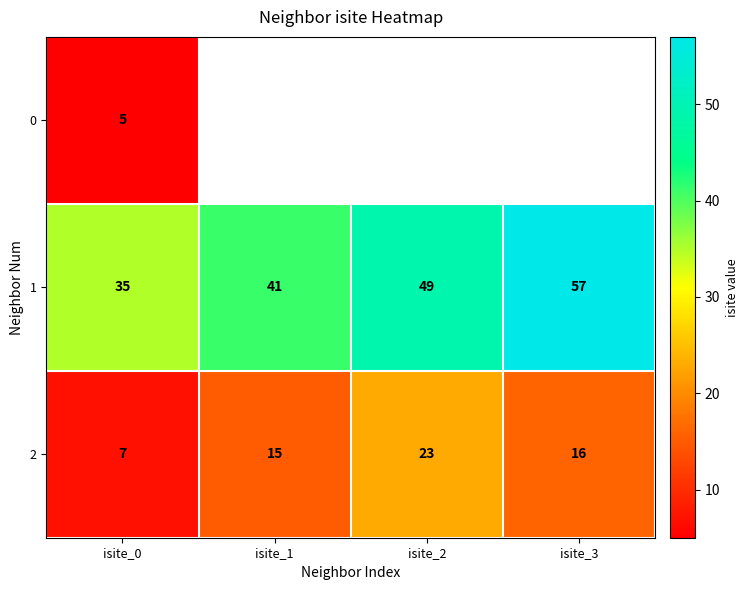

The 2 series shows 5 at isite_2. True or false?

False